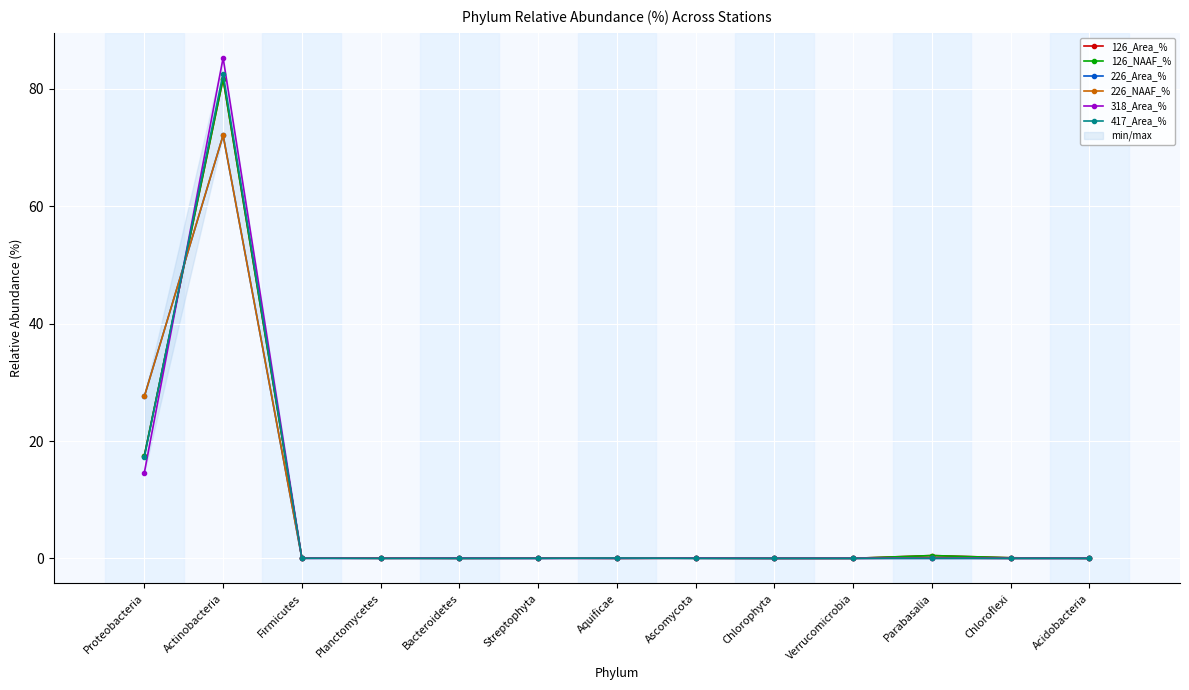

At which category does 226_NAAF_% reach its first local peak?

Actinobacteria